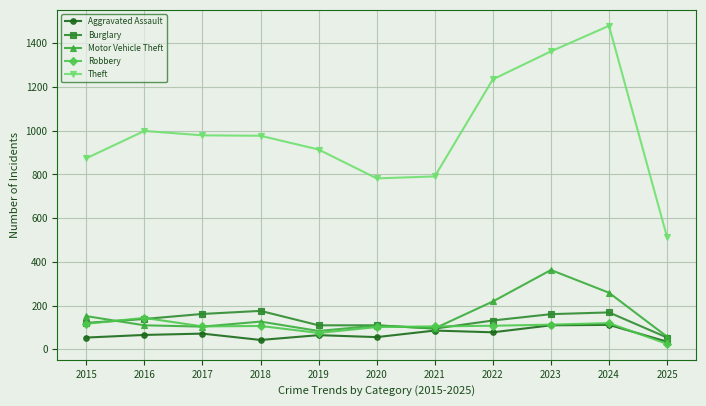

Rank the series at 2018 from highest to lowest value.

Theft, Burglary, Motor Vehicle Theft, Robbery, Aggravated Assault